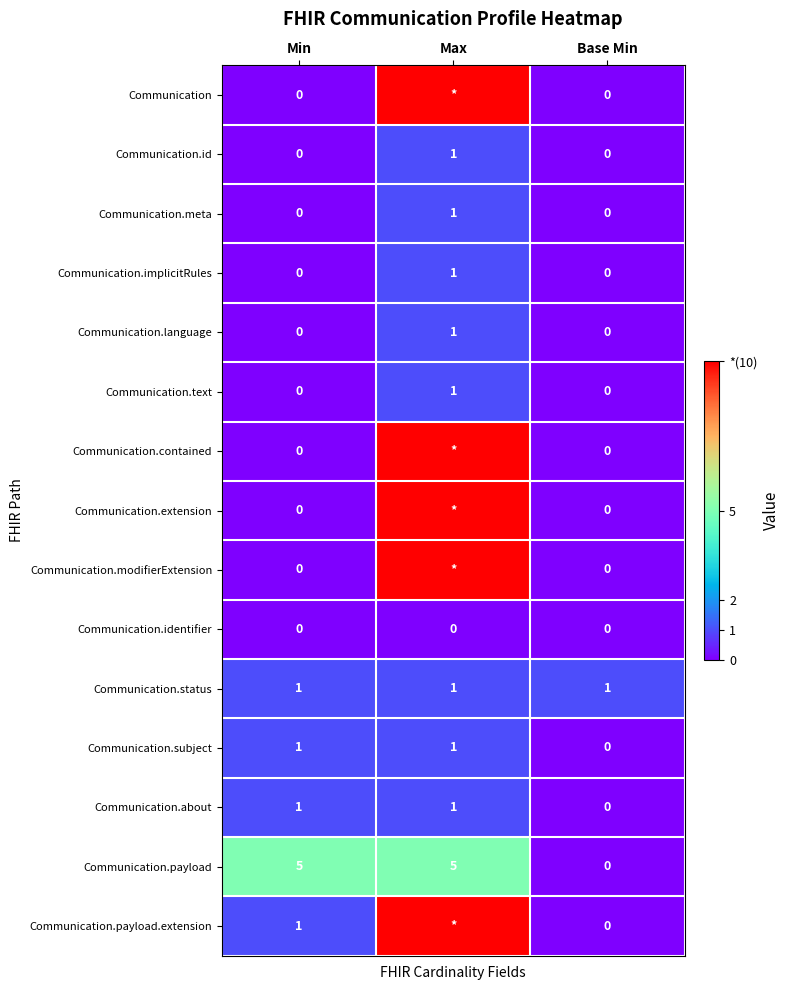

The value of Communication.about at Min is 2. True or false?

False